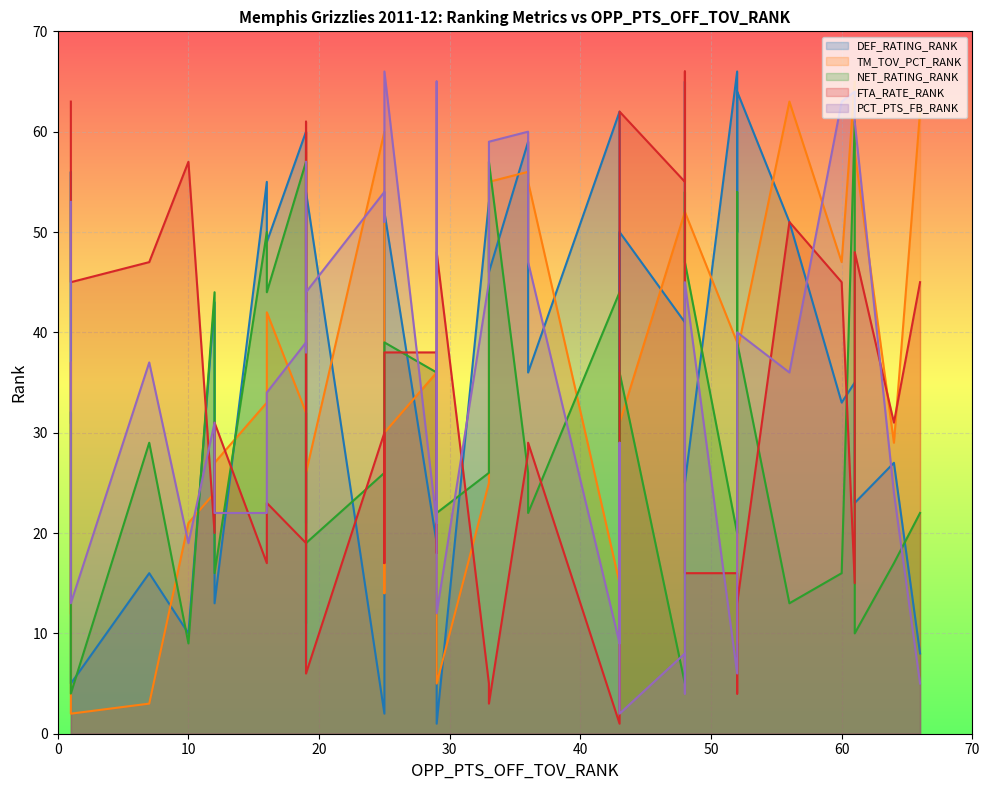

In NET_RATING_RANK, how many points are higher than both neighbors (excluding endpoints)?

13